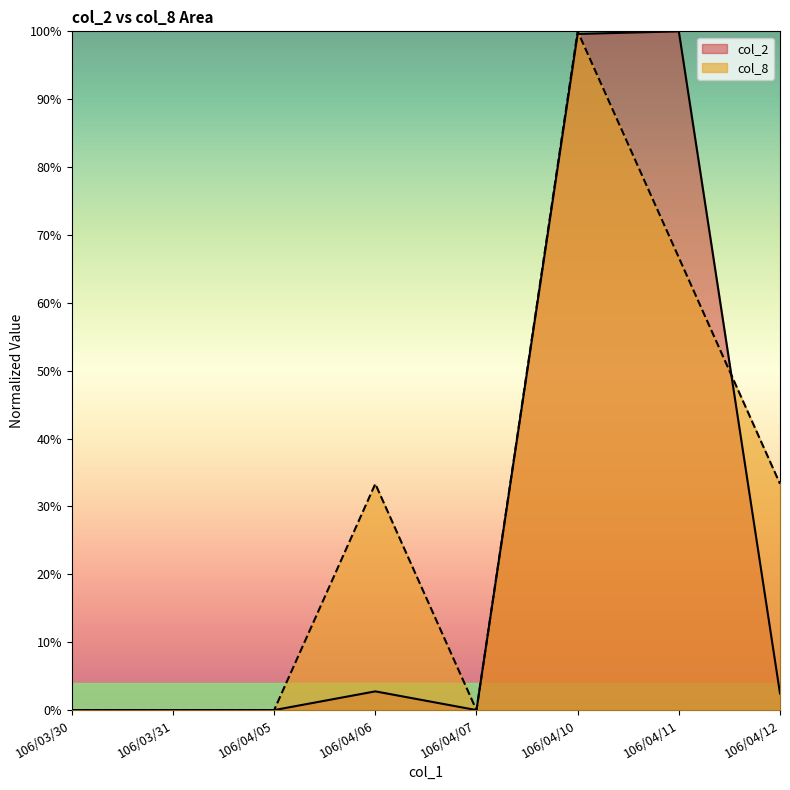

After their last crossing, which series has the higher values: col_2 or col_8?

col_8